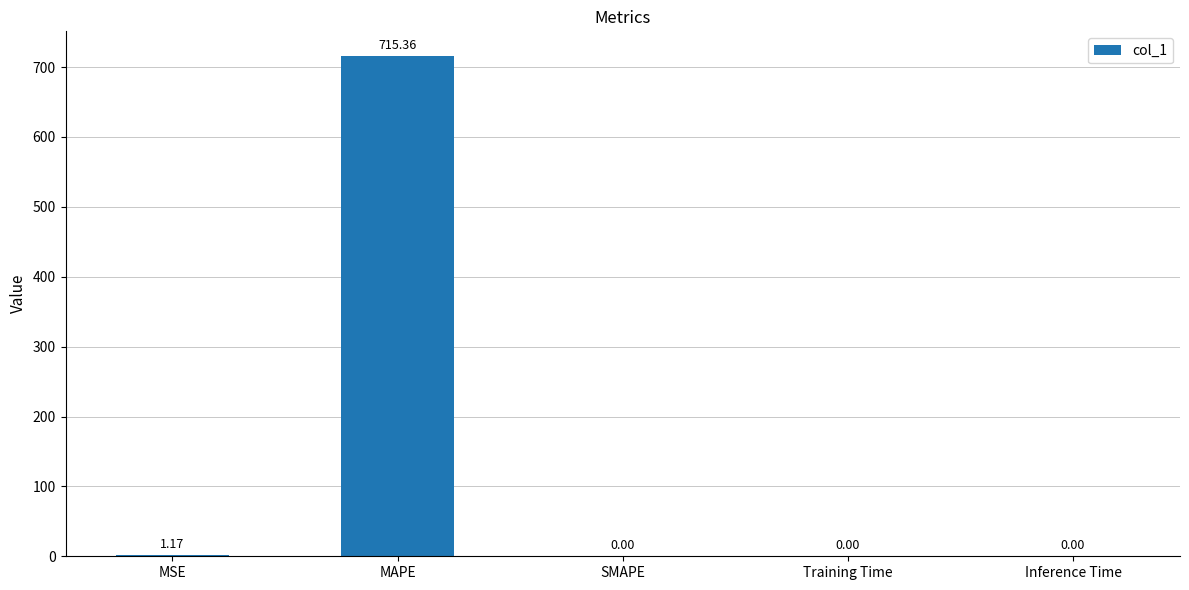

What is the sum of all values?

716.5